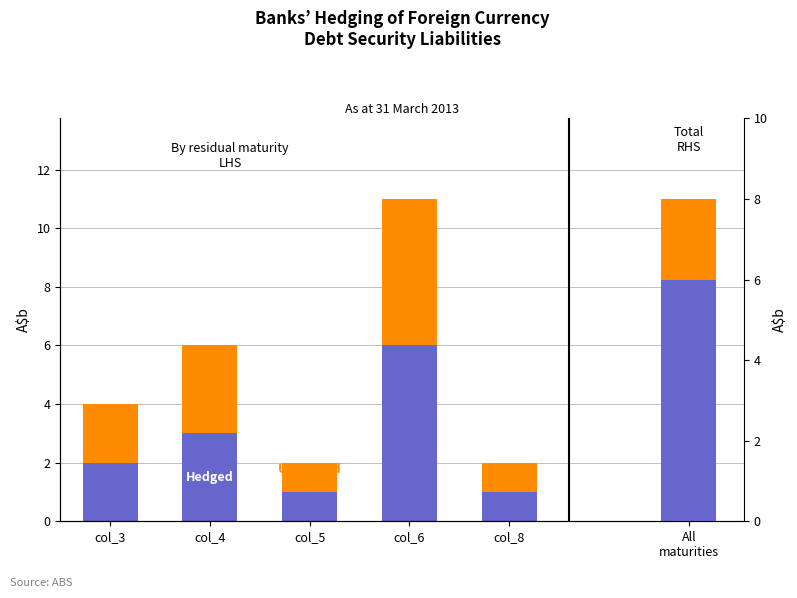

List the series in order of their overall mean, highest first.

Hedged, Unhedged